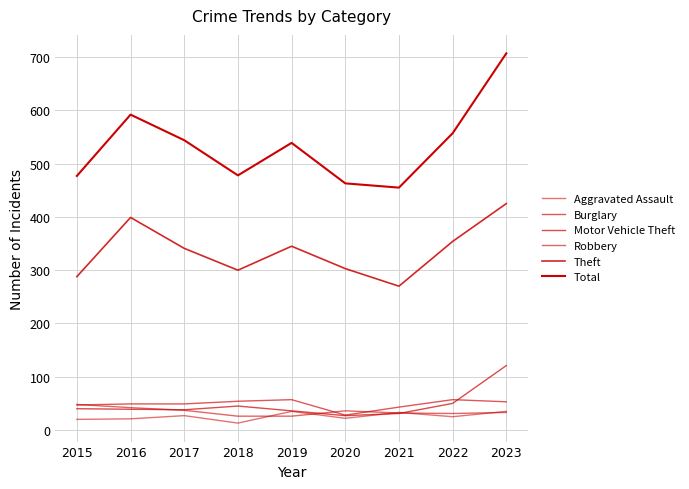

Reading left to right, list all the values displayed in this chart.

Aggravated Assault: 20	21	27	13	35	22	33	25	35
Burglary: 47	49	49	54	57	28	43	57	53
Motor Vehicle Theft: 40	39	38	45	36	27	31	50	121
Robbery: 48	42	37	26	26	36	32	31	33
Theft: 288	399	341	300	345	303	270	354	425
Total: 477	592	544	478	539	463	455	557	707